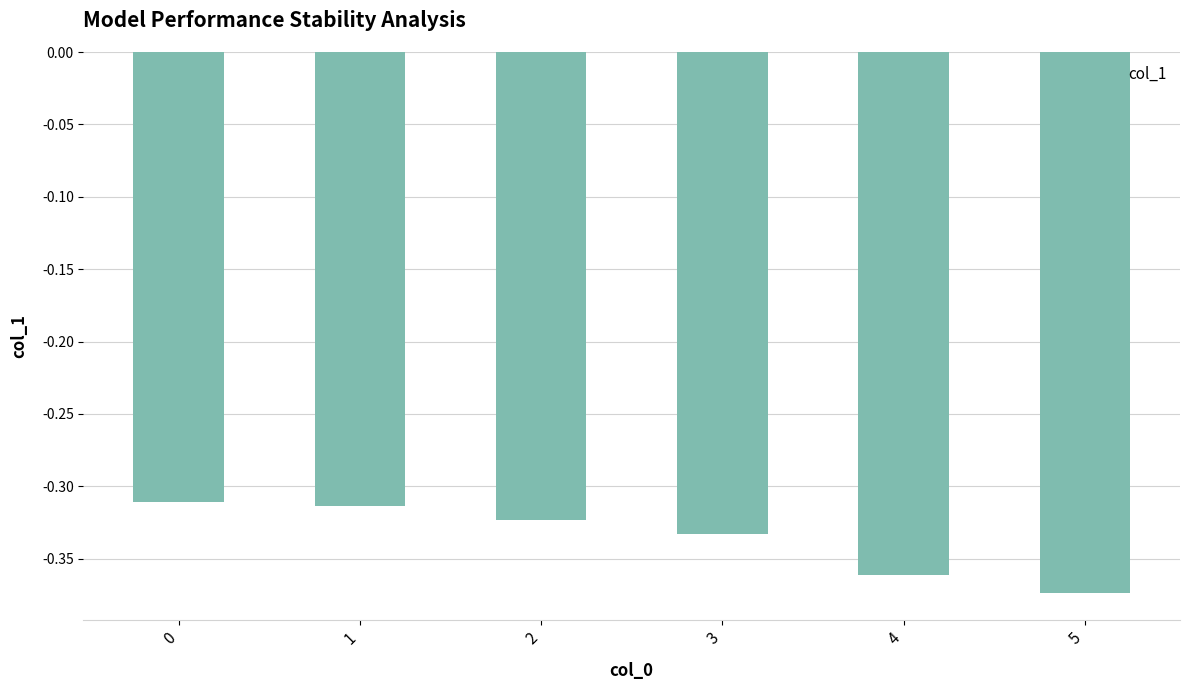

True or false: the data shows -0.5 at 0.

False